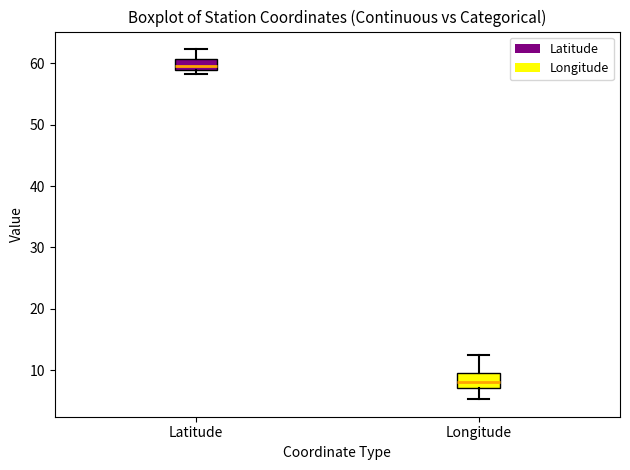

Reading left to right, transcribe this box plot: for each box, give where its median line is, the range the box spans, and where its two whiskers end, as read against the y-axis. The values are not printed on the chart, so give them approximately, as read against the axis.

Latitude: median 60, box 59 to 61, whiskers 58 to 62
Longitude: median 8, box 7 to 9, whiskers 5 to 13